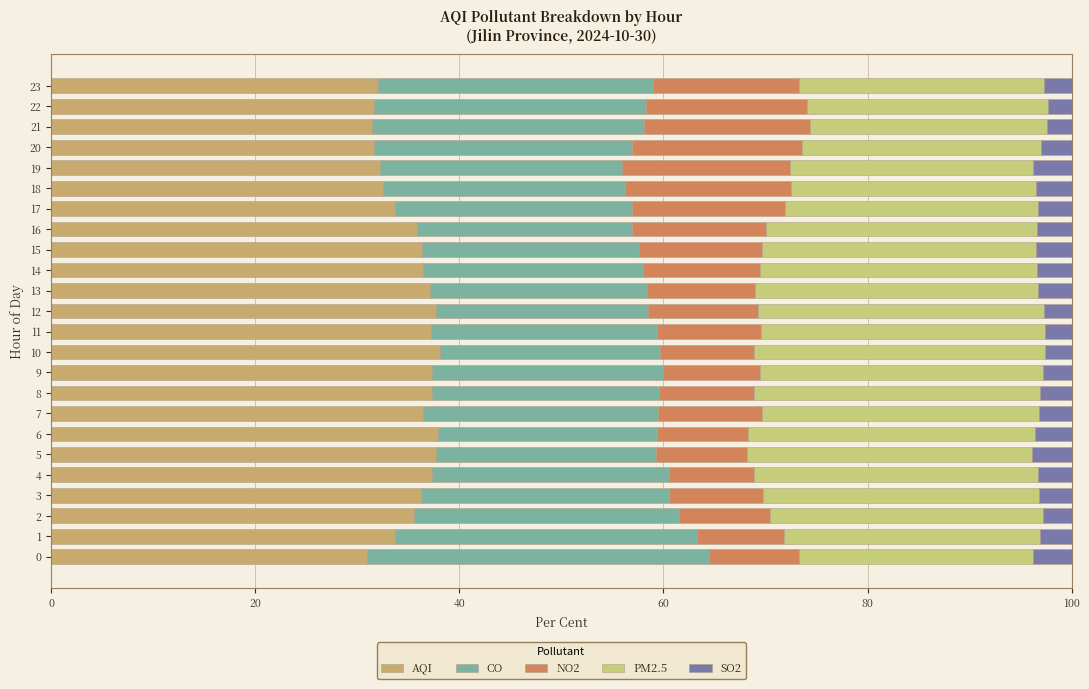

What is the label of the 19th bar from the left?

18